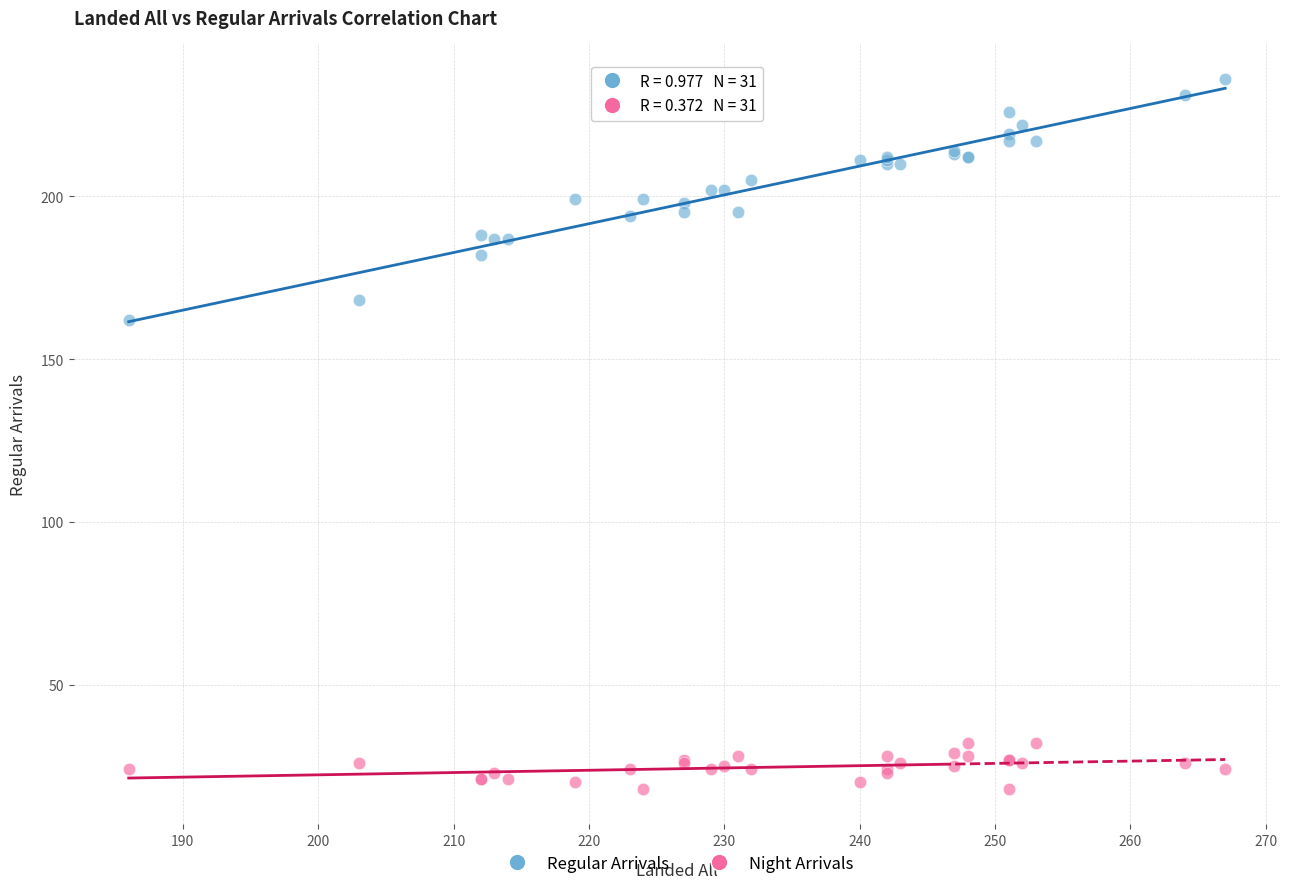

Which series reaches the maximum Y coordinate?

Regular Arrivals